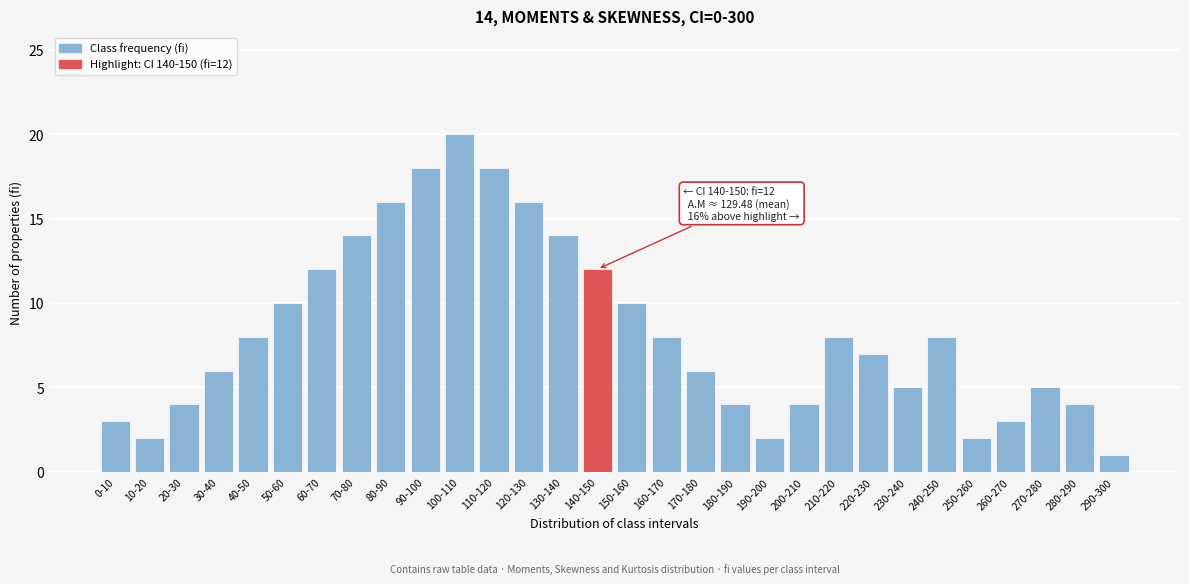

Reading right to left, list all the values displayed in this chart.

1	4	5	3	2	8	5	7	8	4	2	4	6	8	10	12	14	16	18	20	18	16	14	12	10	8	6	4	2	3